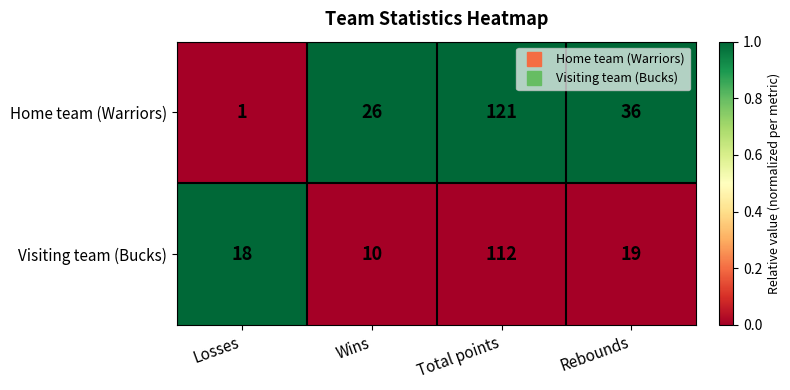

Rank the series at Rebounds from lowest to highest value.

Visiting team (Bucks), Home team (Warriors)